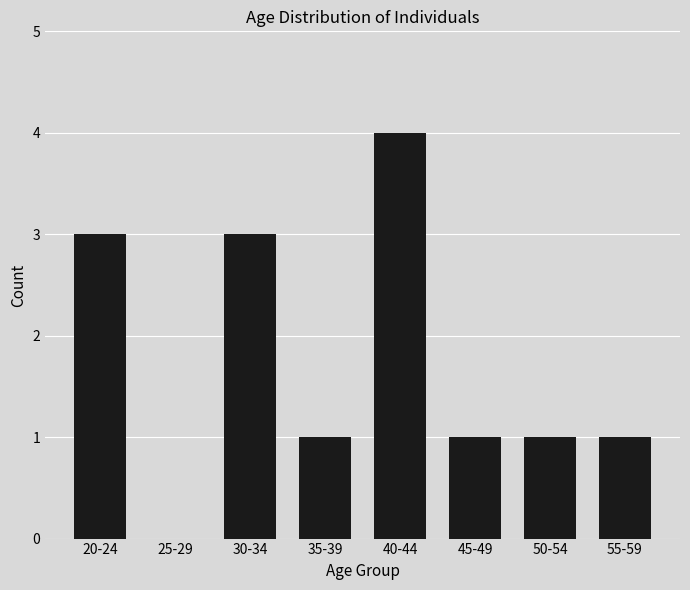

What is the sum of all values?

14